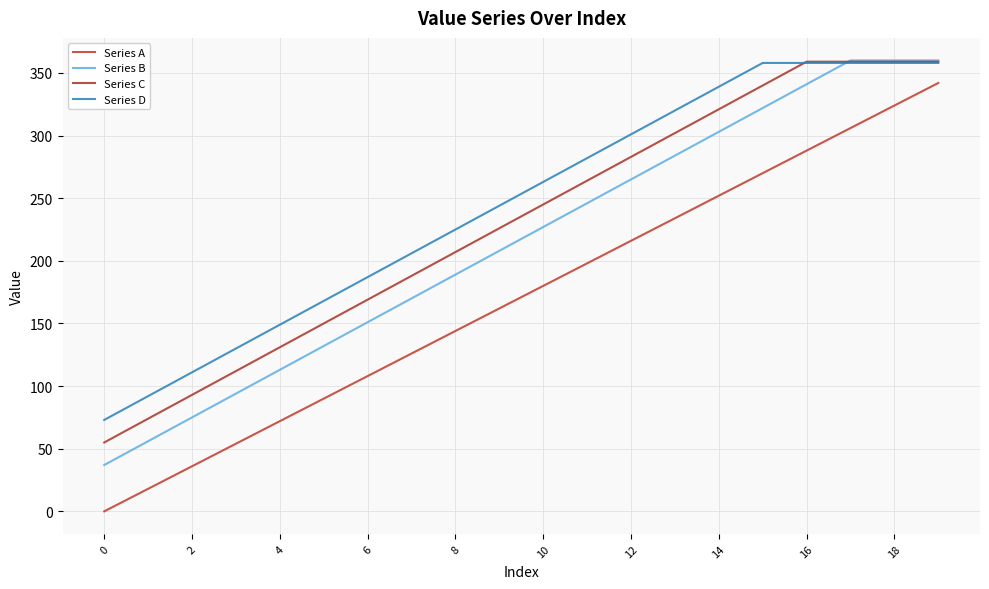

What is the label of the 20th point from the left?

19